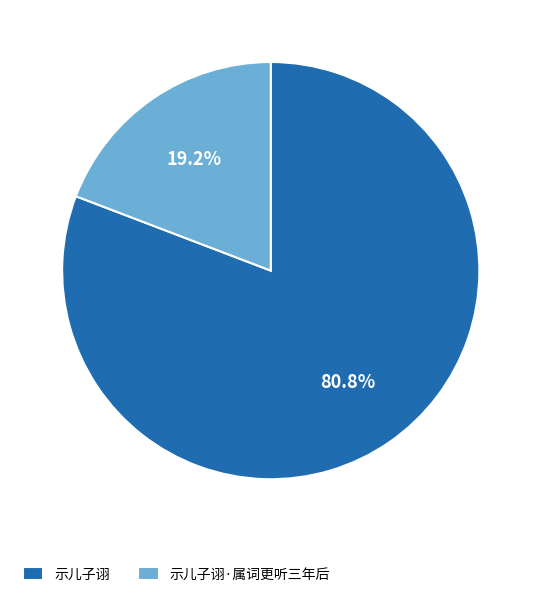

What is the largest slice in the pie chart?

示儿子诩